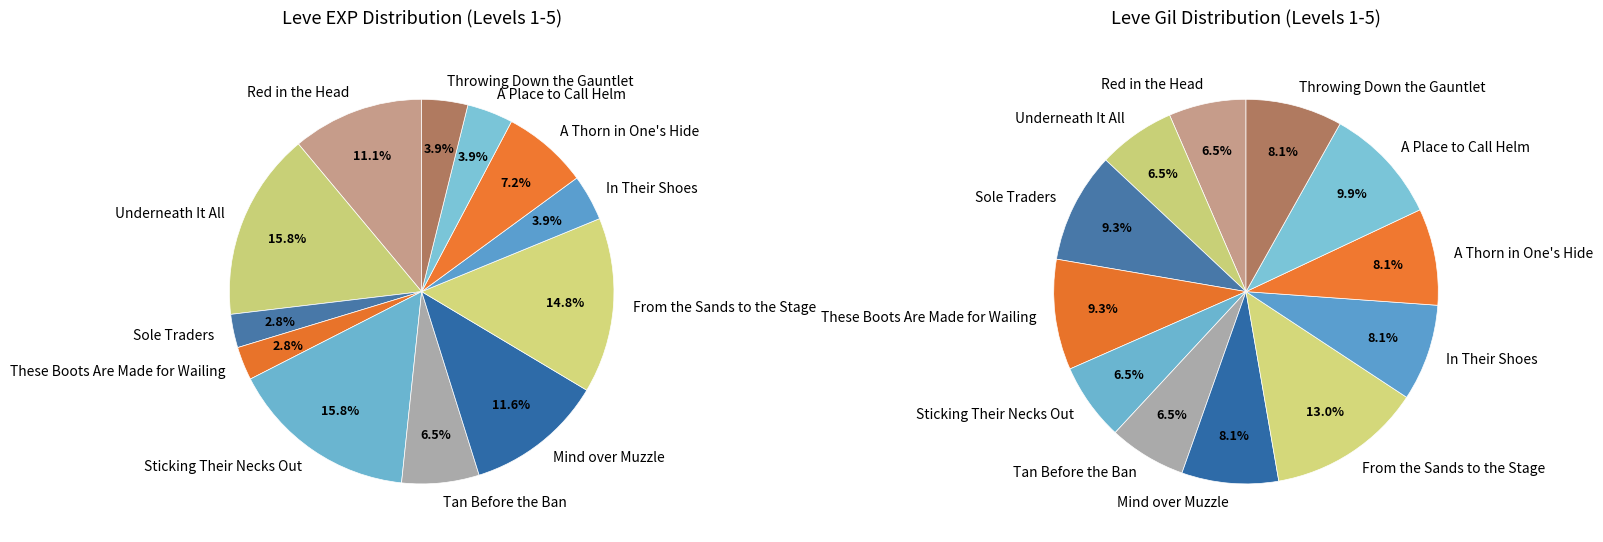

Rank the categories by value from lowest to highest.

Sole Traders, These Boots Are Made for Wailing, In Their Shoes, A Place to Call Helm, Throwing Down the Gauntlet, Tan Before the Ban, A Thorn in One's Hide, Red in the Head, Mind over Muzzle, From the Sands to the Stage, Underneath It All, Sticking Their Necks Out